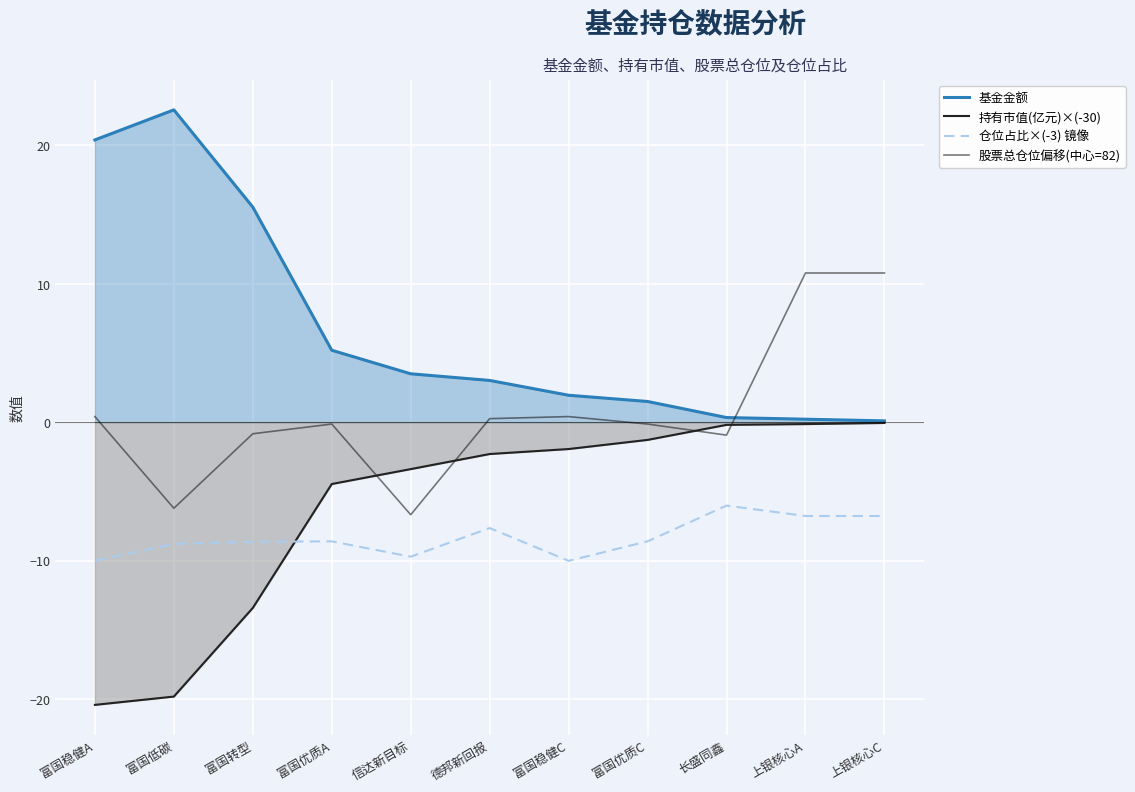

Which series has the largest range (max minus min)?

基金金额